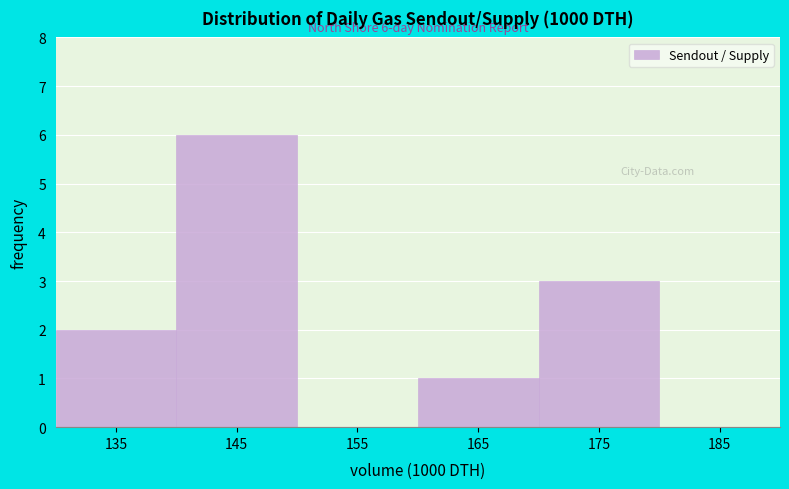

Over which range of the x-axis is the bar tallest?

140 to 150